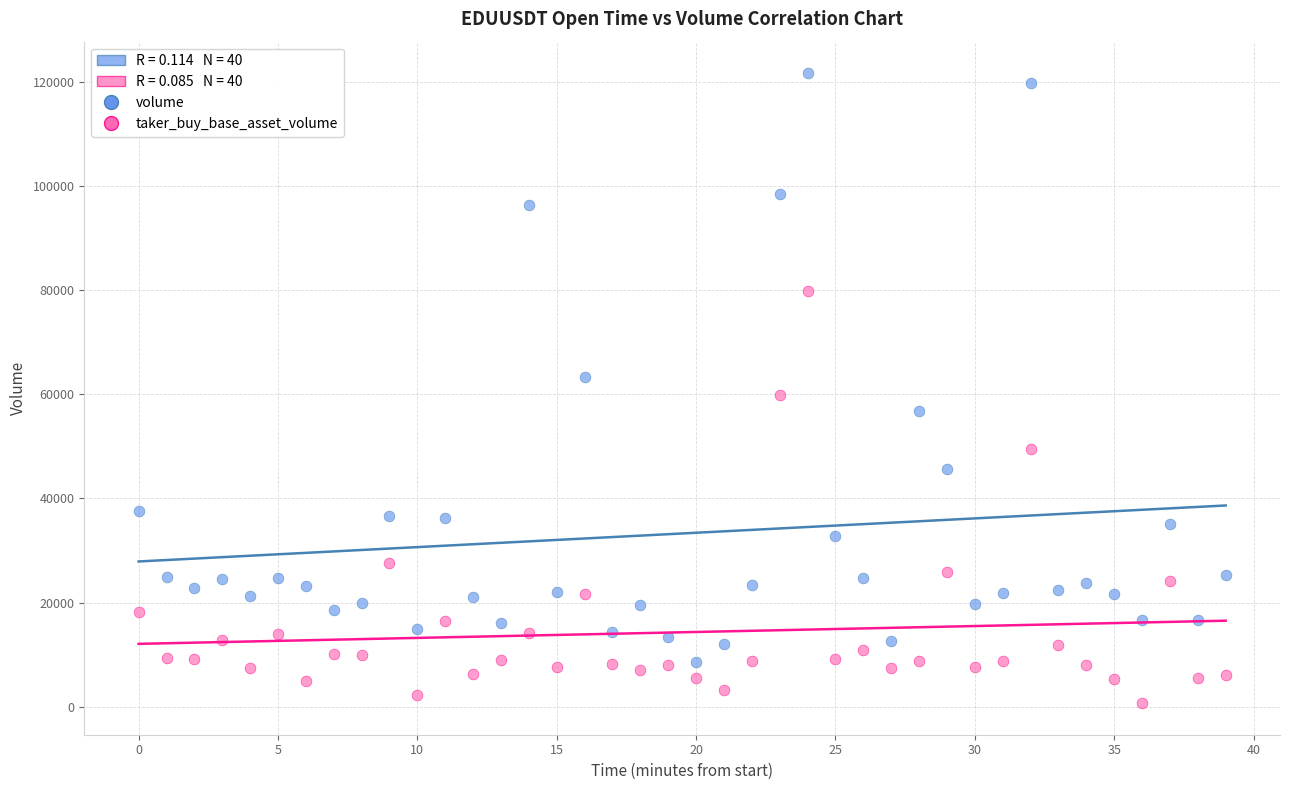

Which series reaches the minimum Y coordinate?

taker_buy_base_asset_volume